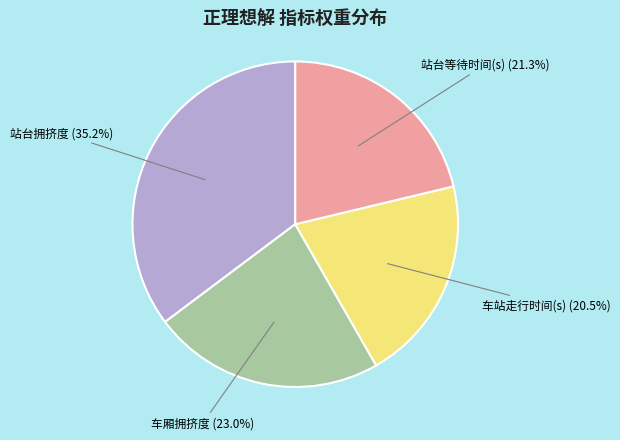

Do 车站走行时间(s) and 车厢拥挤度 together represent more than half of the pie?

No